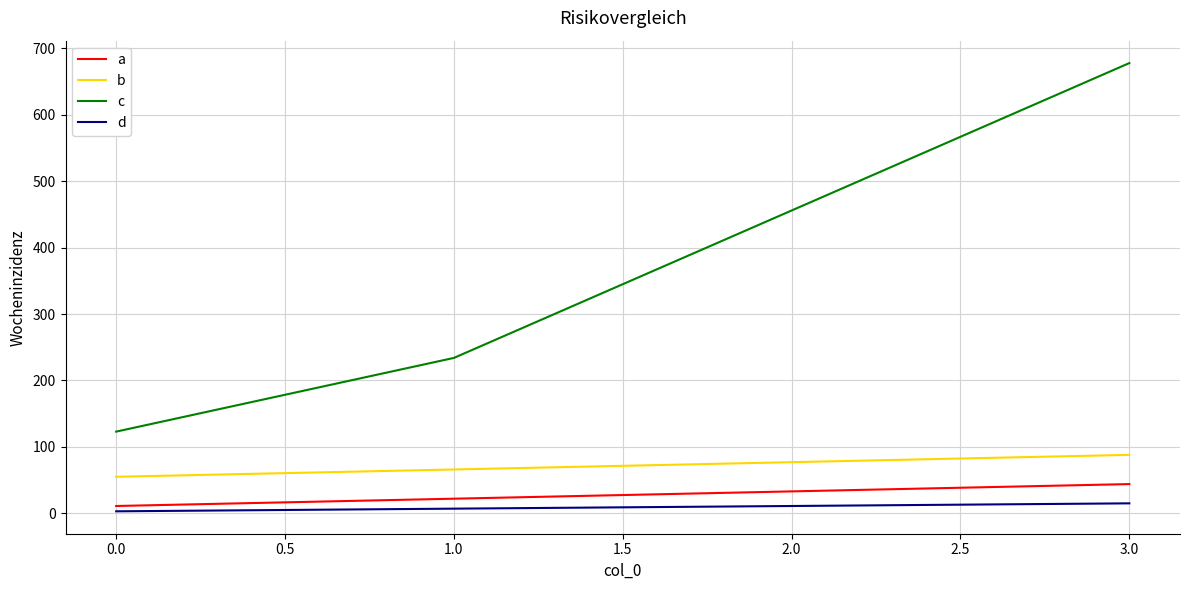

Is the value of c at 0.0 greater than the value of a at 0.0?

Yes